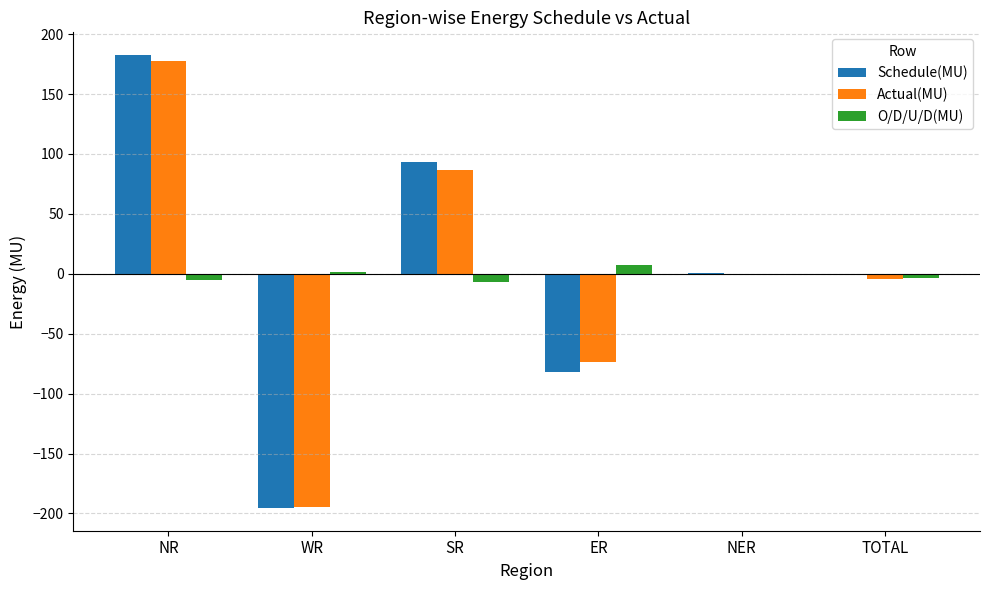

Is it true that Schedule(MU) equals -81.6 at ER?

True